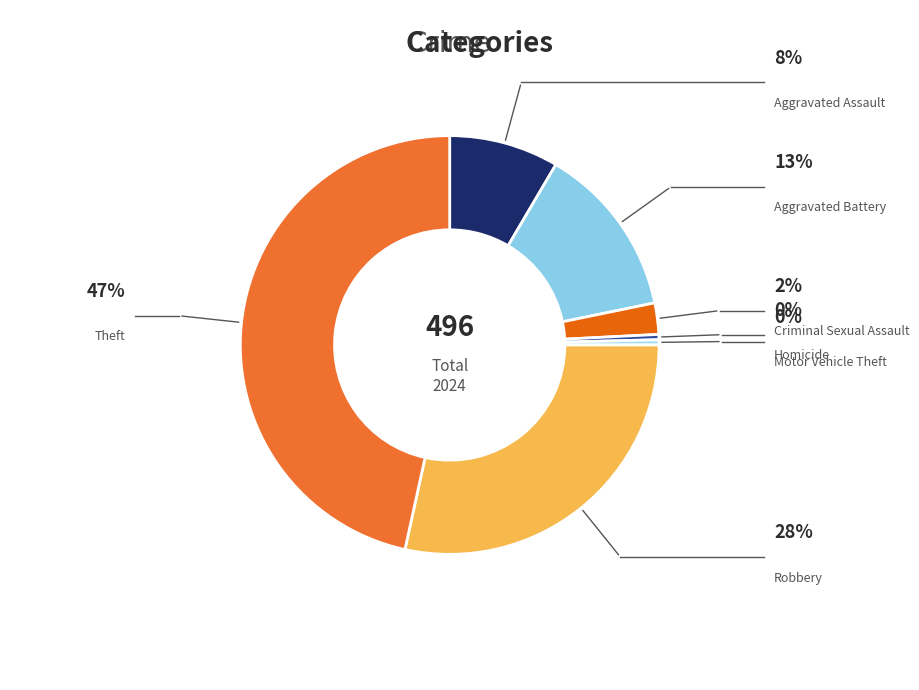

Count the number of slices in the pie.

7